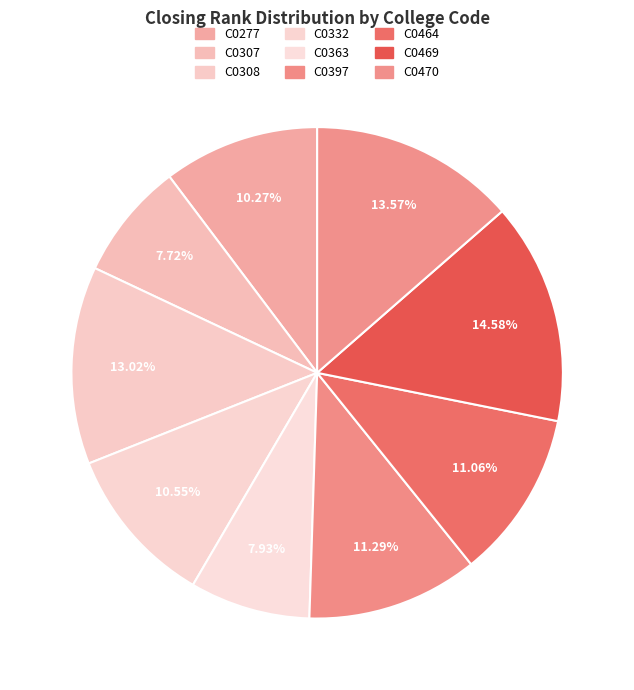

Which has a higher value, C0470 or C0363?

C0470